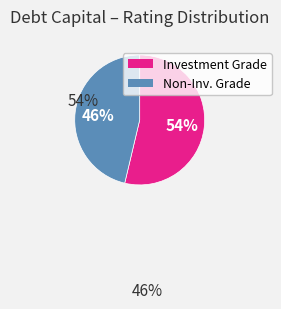

Is there any slice that represents more than half of the pie?

Yes